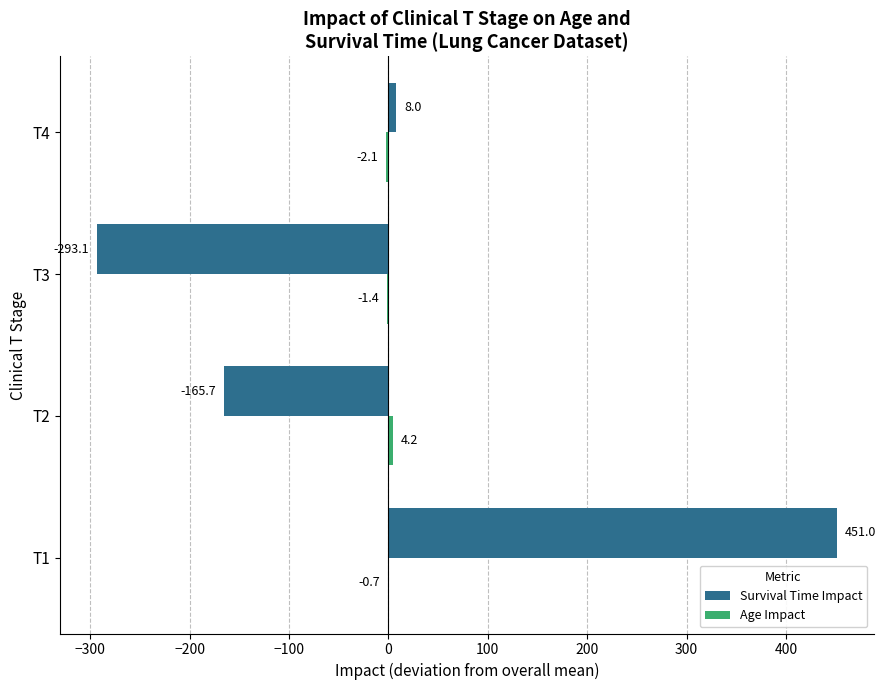

At which category is the sum across all series the highest?

T1